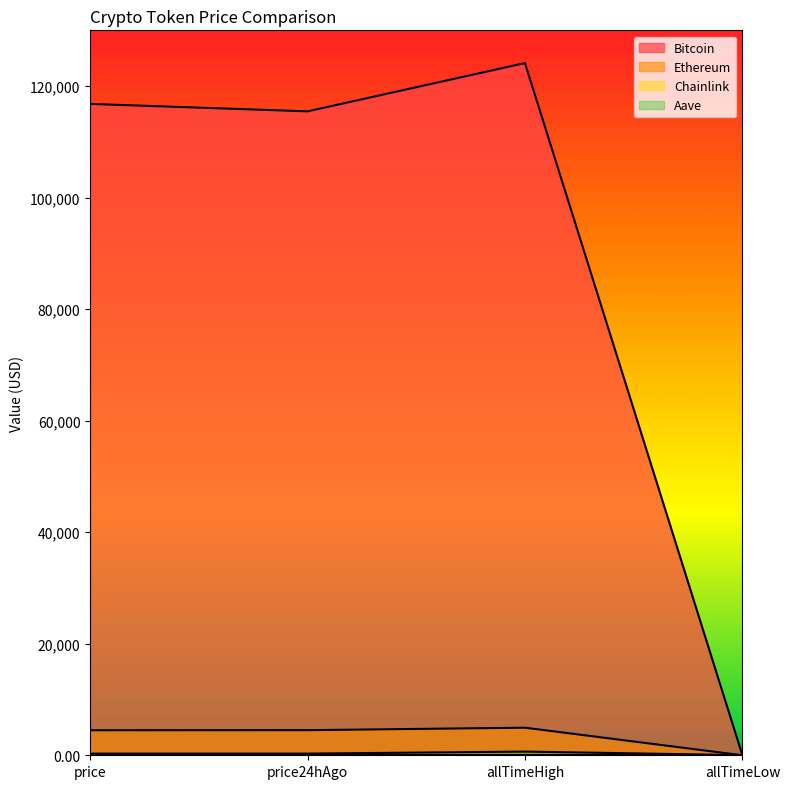

How many lines are shown in the chart?

4